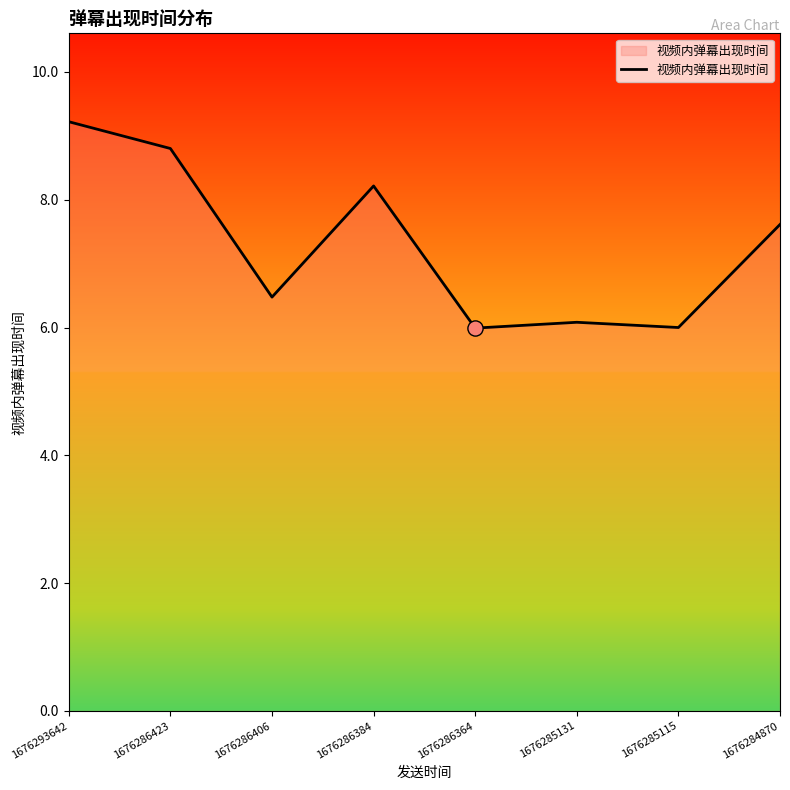

What is the change in value from 1676286406 to 1676286384?

+1.7